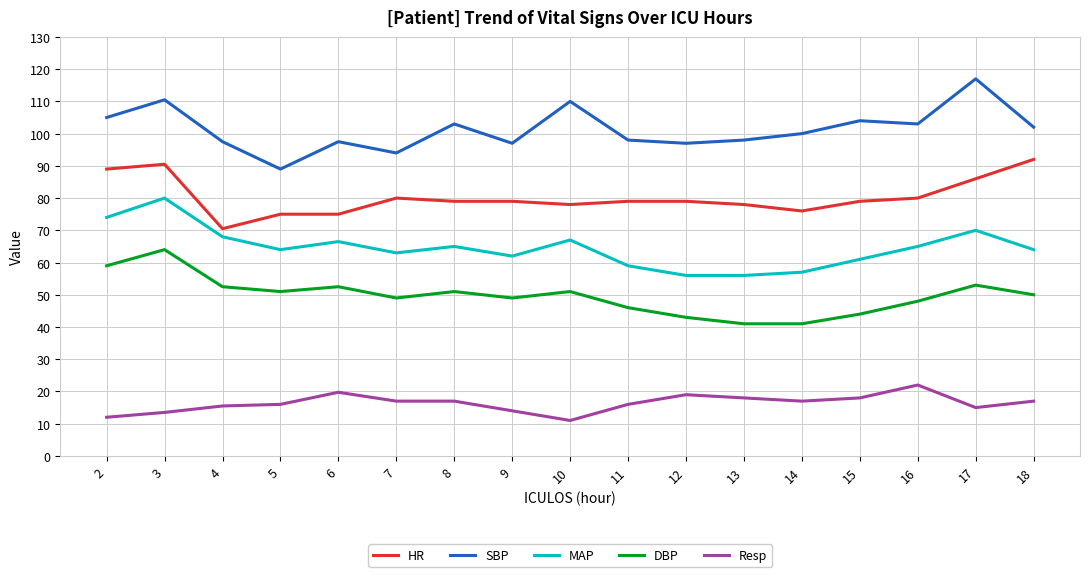

What is the total value across all series at 9?

301.0